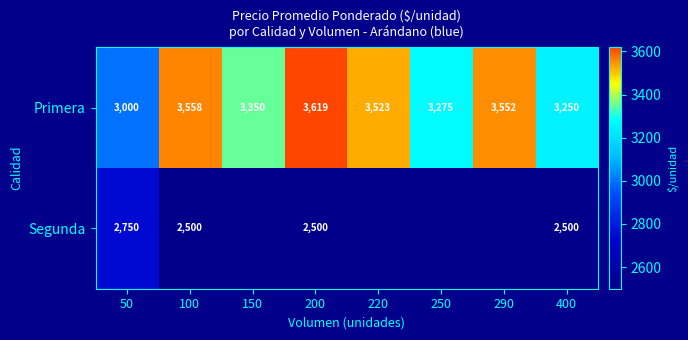

What is the spread (max minus min) of values at 50?

250